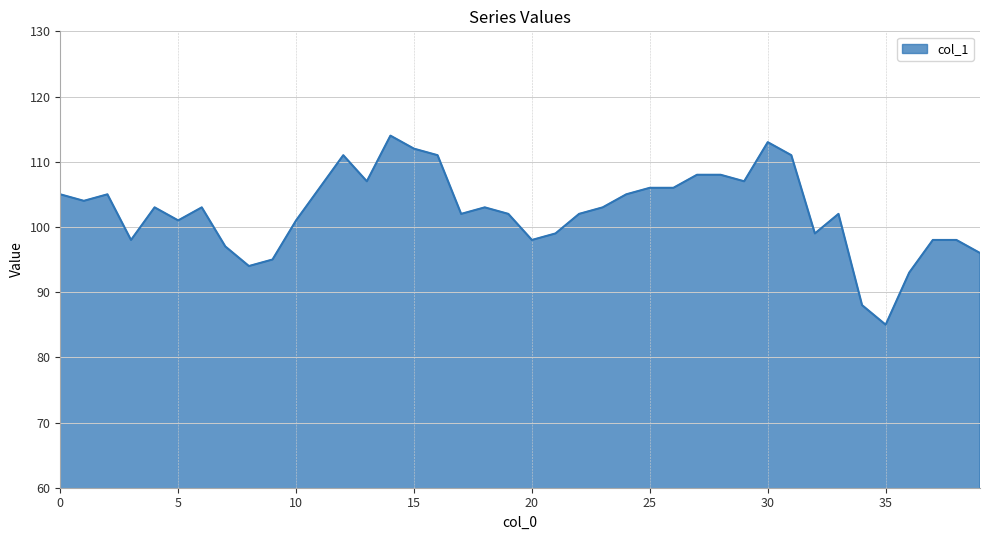

Count the number of data series in this chart.

1